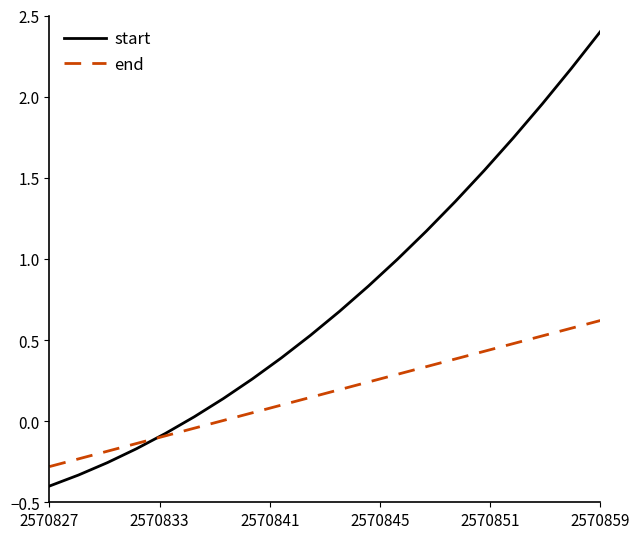

Which series has the largest total across all categories?

start